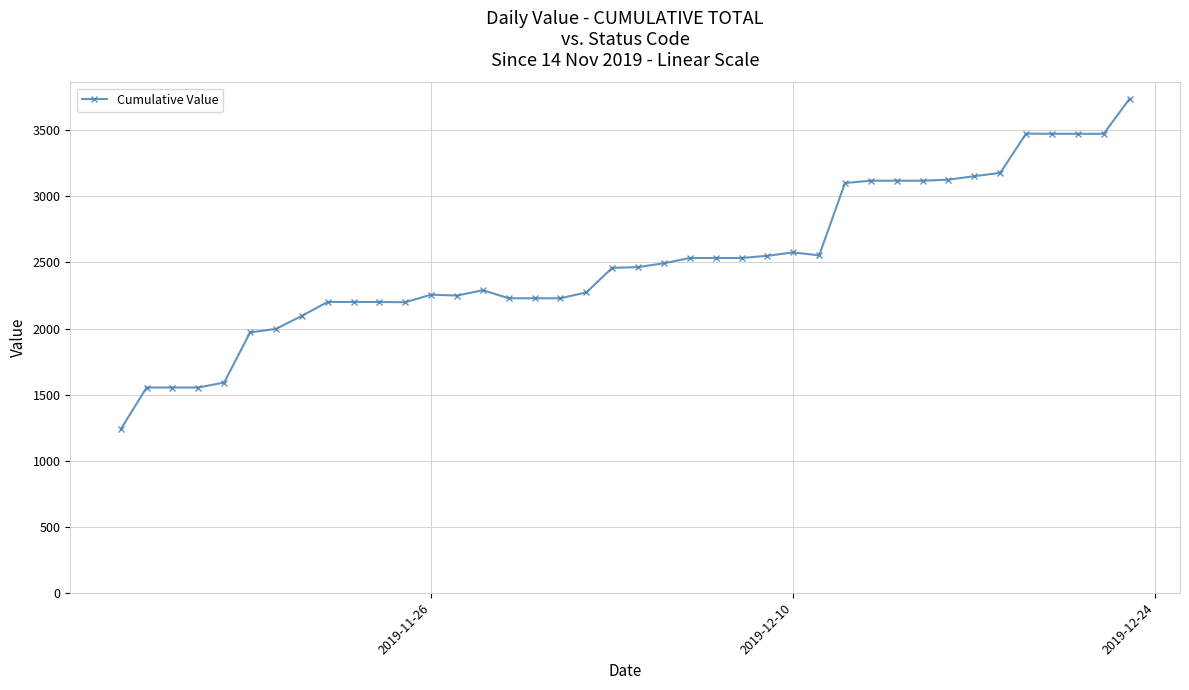

What is the value of the 30th point from the left?

3118.6